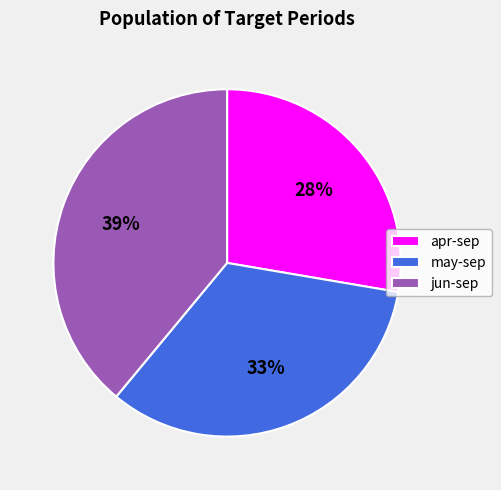

To the nearest percent, what is the difference between the largest and smallest slice percentages?

11%